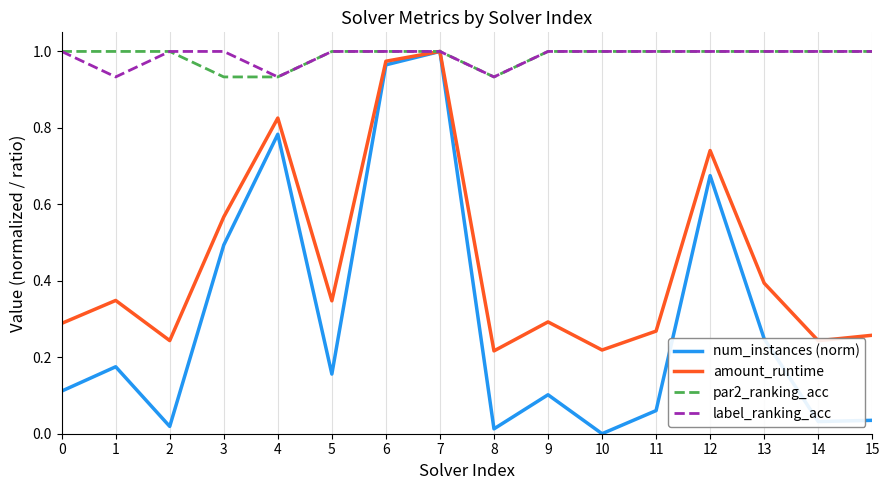

In amount_runtime, how many points are lower than both neighbors (excluding endpoints)?

5